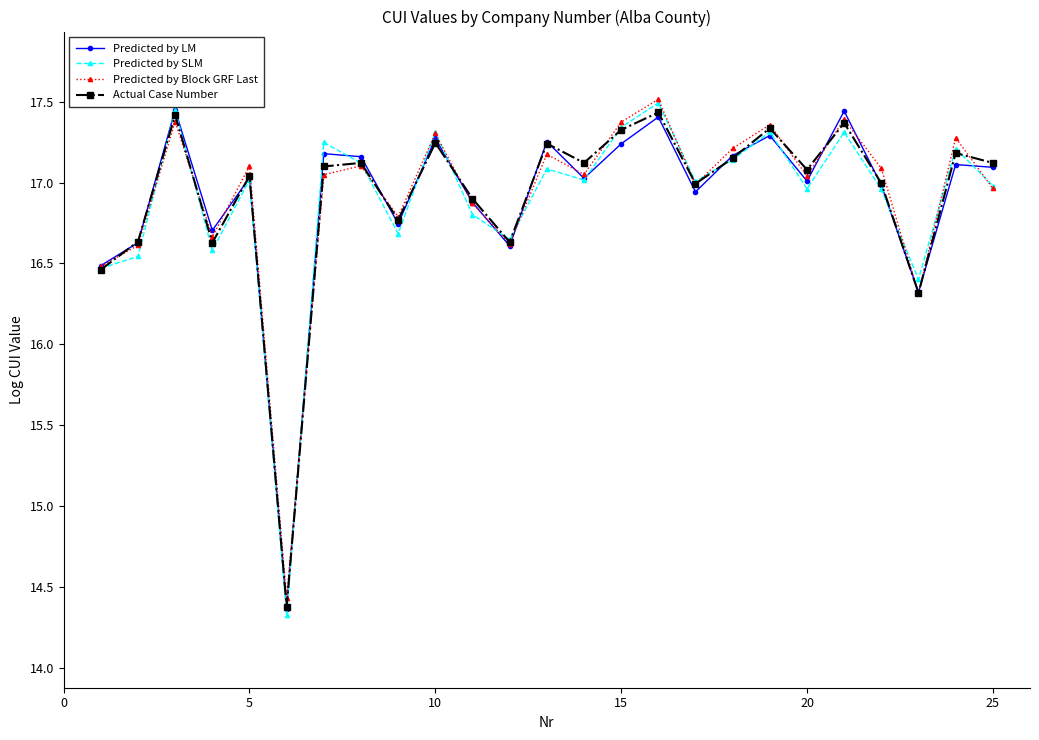

In Actual Case Number, how many points are lower than both neighbors (excluding endpoints)?

8